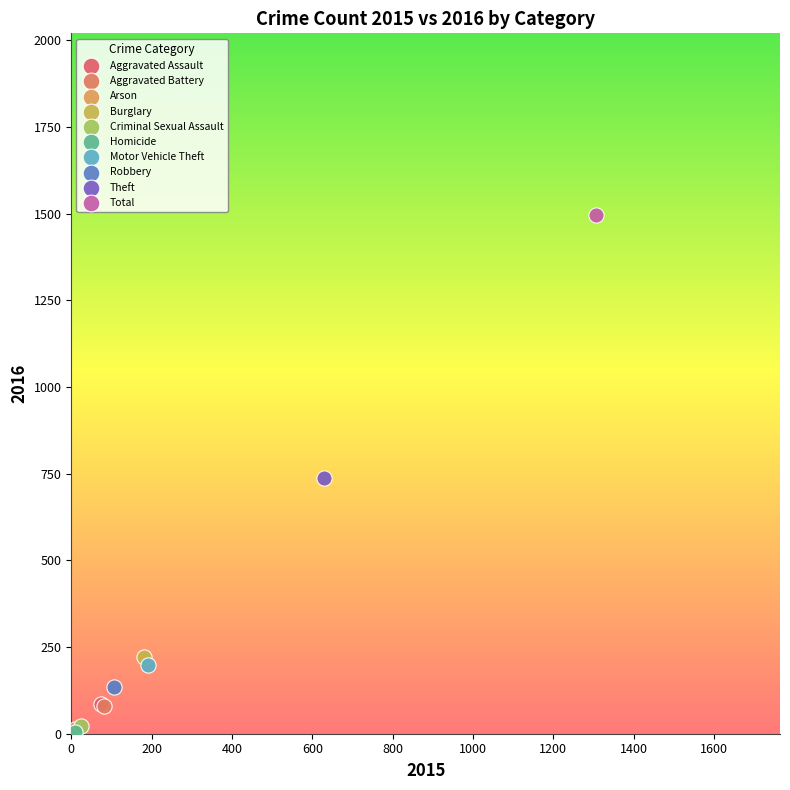

Which series contains the highest Y value?

Total